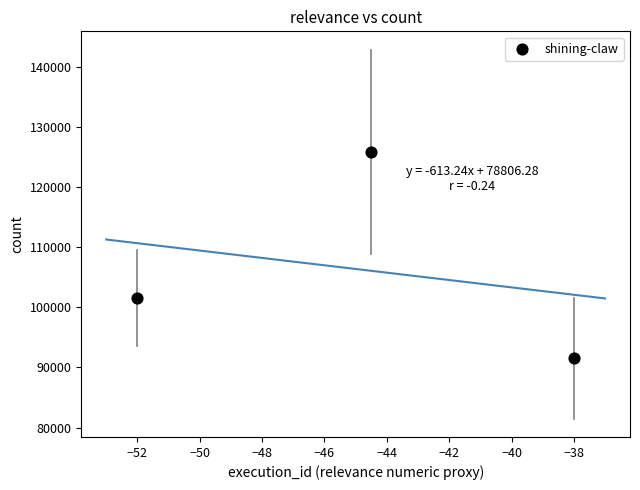

What is the average Y value?

106300